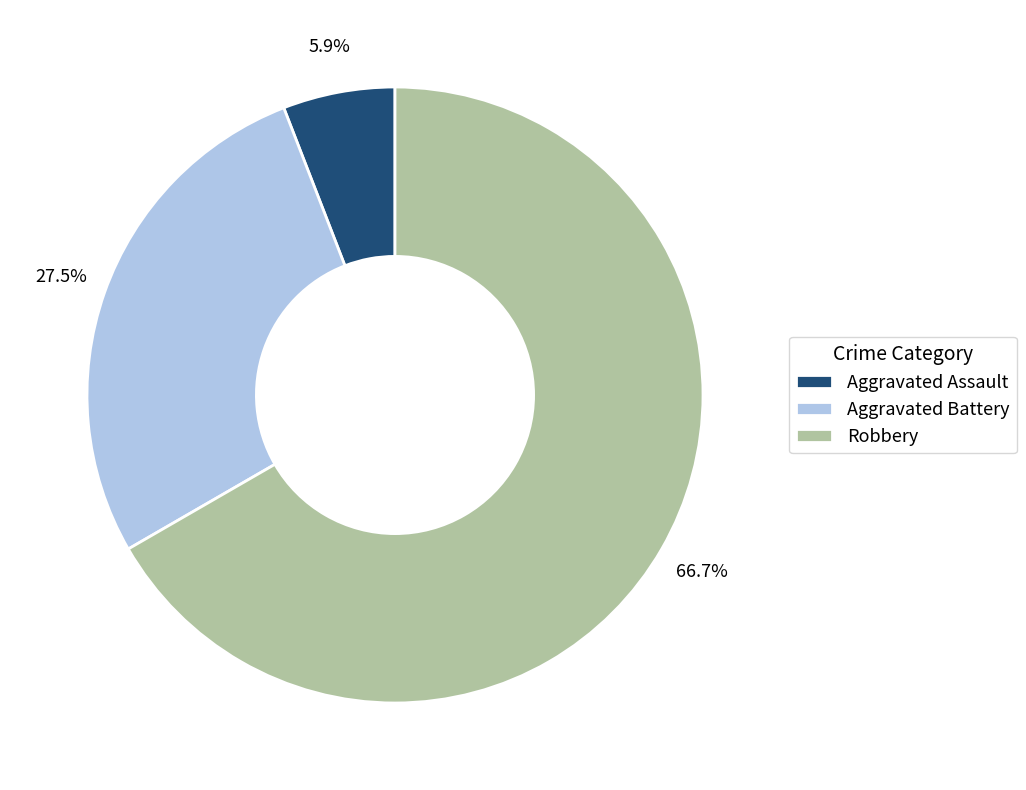

What is the largest slice in the pie chart?

Robbery